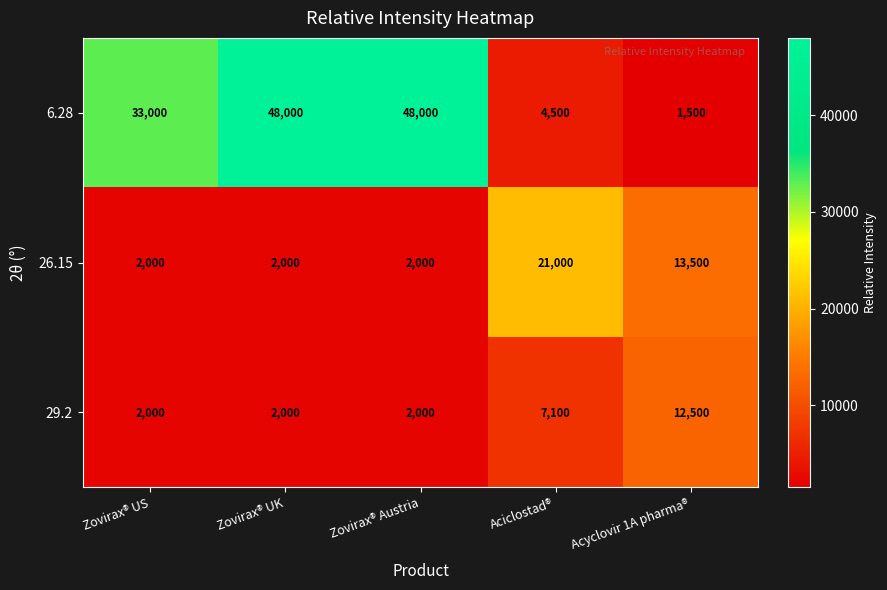

What is the minimum value for 26.15?

2000